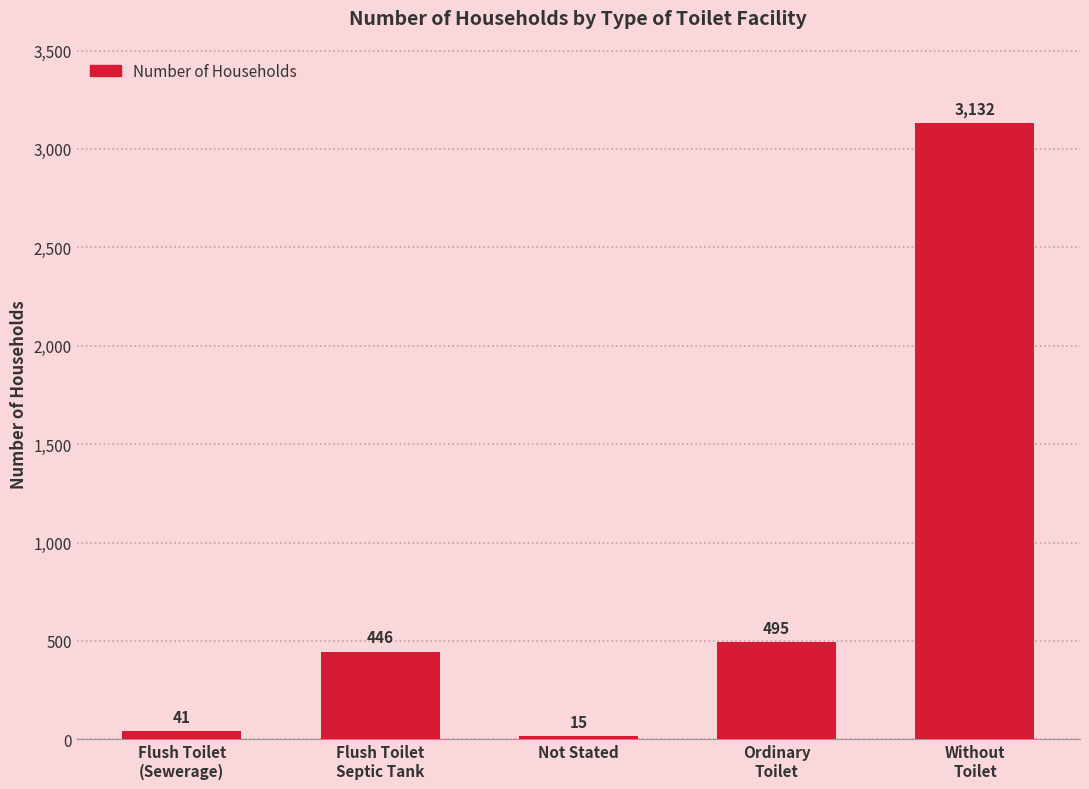

What position from the left is Ordinary
Toilet?

4